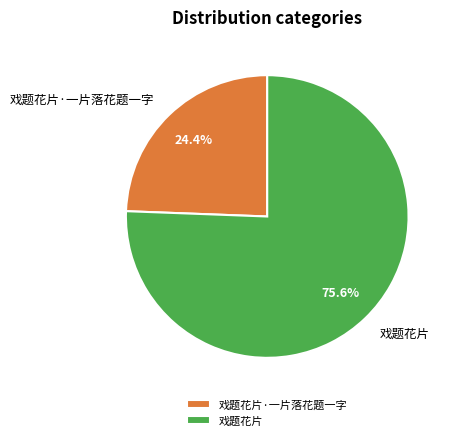

Is the sum of 戏题花片 and 戏题花片·一片落花题一字 greater than half?

Yes